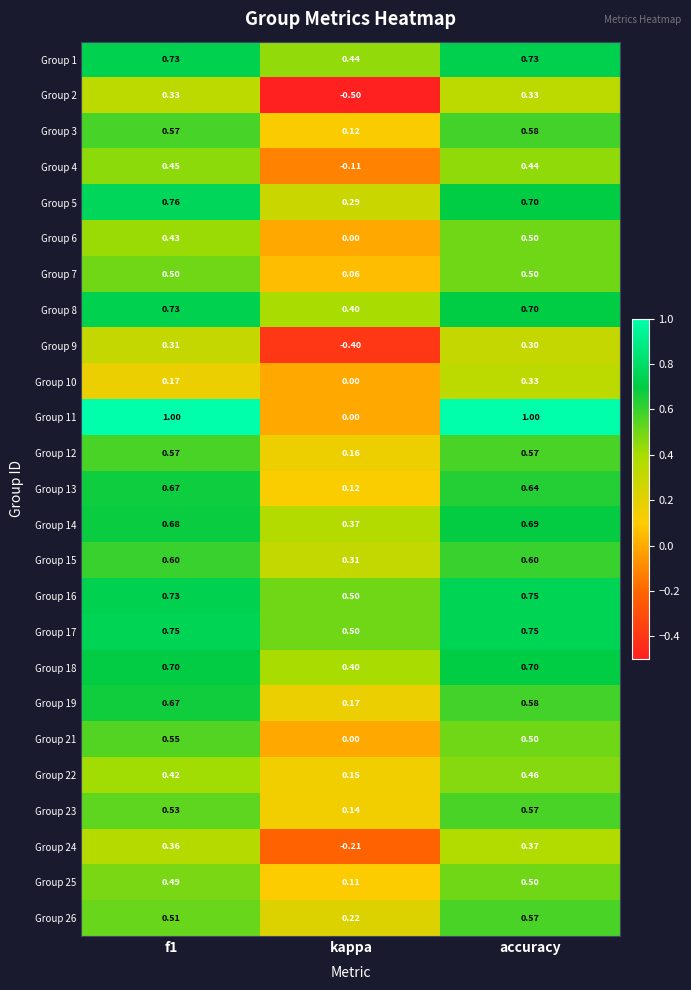

At which category does the chart reach its minimum across all series?

kappa